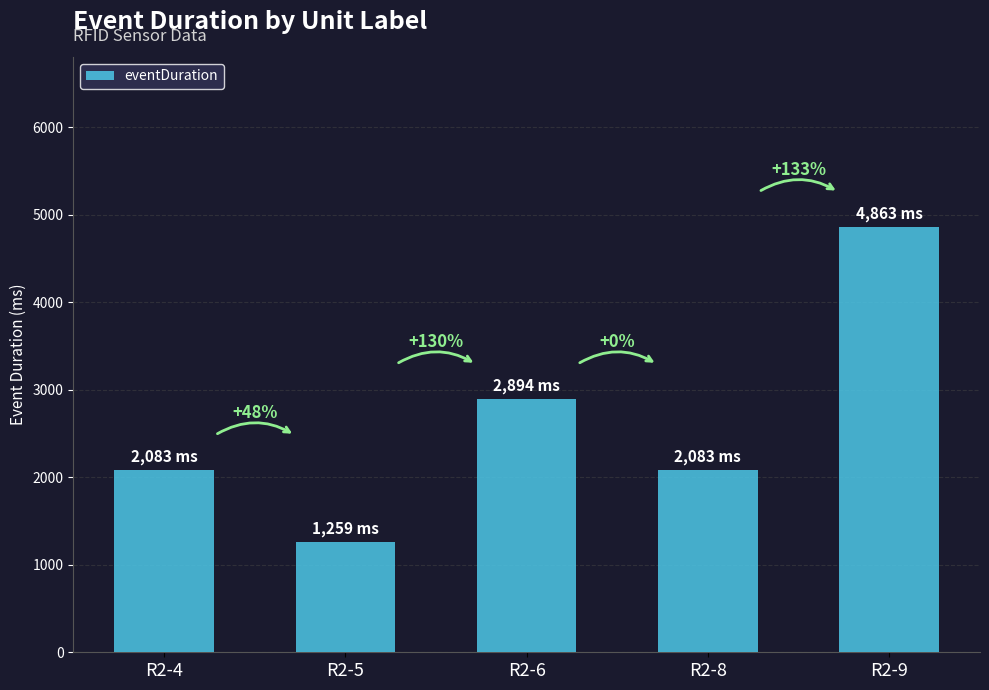

Between R2-4 and R2-8, which is larger?

R2-4